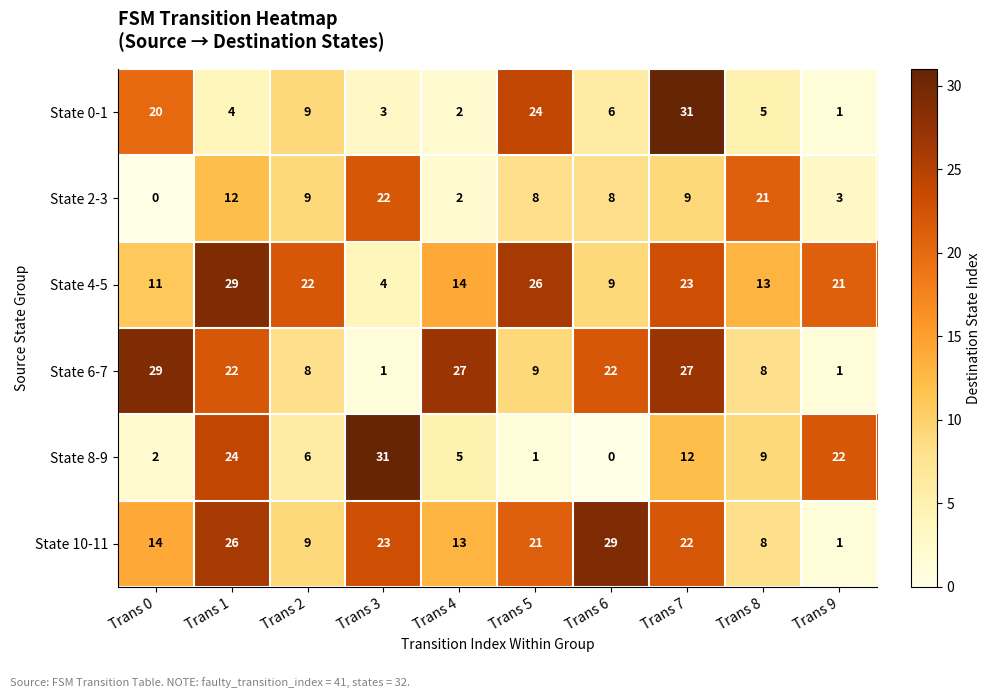

Where does the State 10-11 series first go above 21?

Trans 1